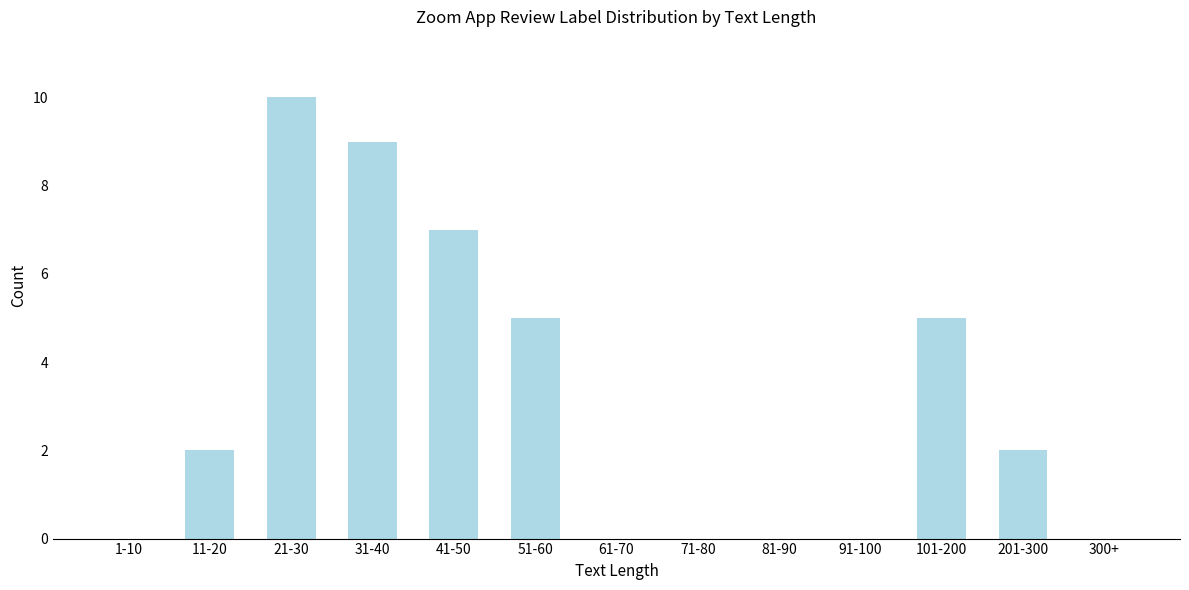

Reading left to right, transcribe all the data shown in this chart.

1-10=0	11-20=2	21-30=10	31-40=9	41-50=7	51-60=5	61-70=0	71-80=0	81-90=0	91-100=0	101-200=5	201-300=2	300+=0